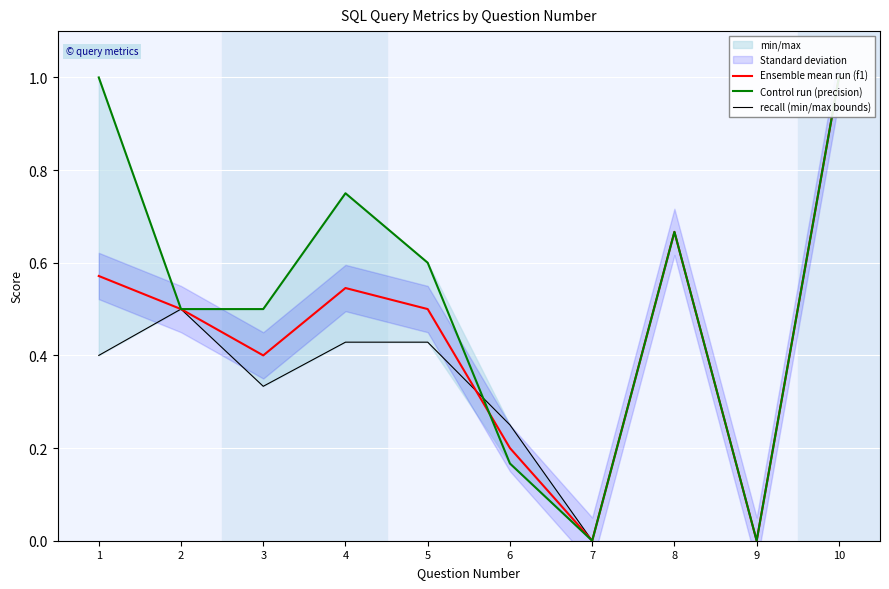

Reading right to left, what are all the values shown in this chart?

Ensemble mean run (f1): 10=1.0	9=0.0	8=0.7	7=0.0	6=0.2	5=0.5	4=0.5	3=0.4	2=0.5	1=0.6
Control run (precision): 10=1.0	9=0.0	8=0.7	7=0.0	6=0.2	5=0.6	4=0.8	3=0.5	2=0.5	1=1.0
recall (min/max bounds): 10=1.0	9=0.0	8=0.7	7=0.0	6=0.2	5=0.4	4=0.4	3=0.3	2=0.5	1=0.4